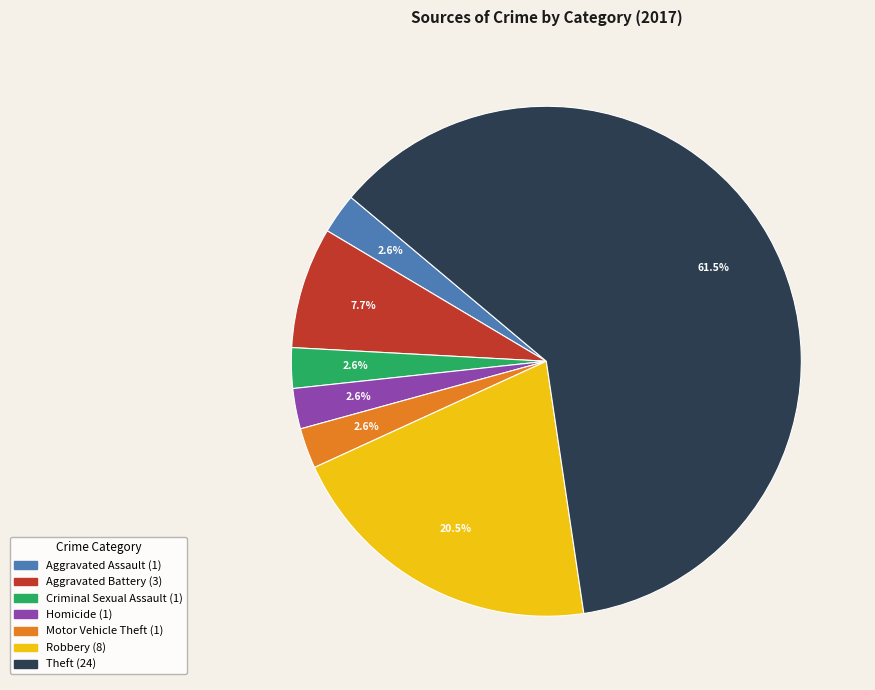

Does Theft account for over 50% of the chart?

Yes